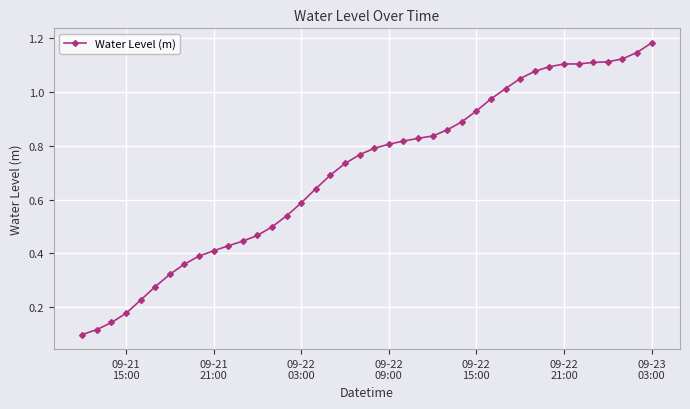

What is the sum of all values?

28.2